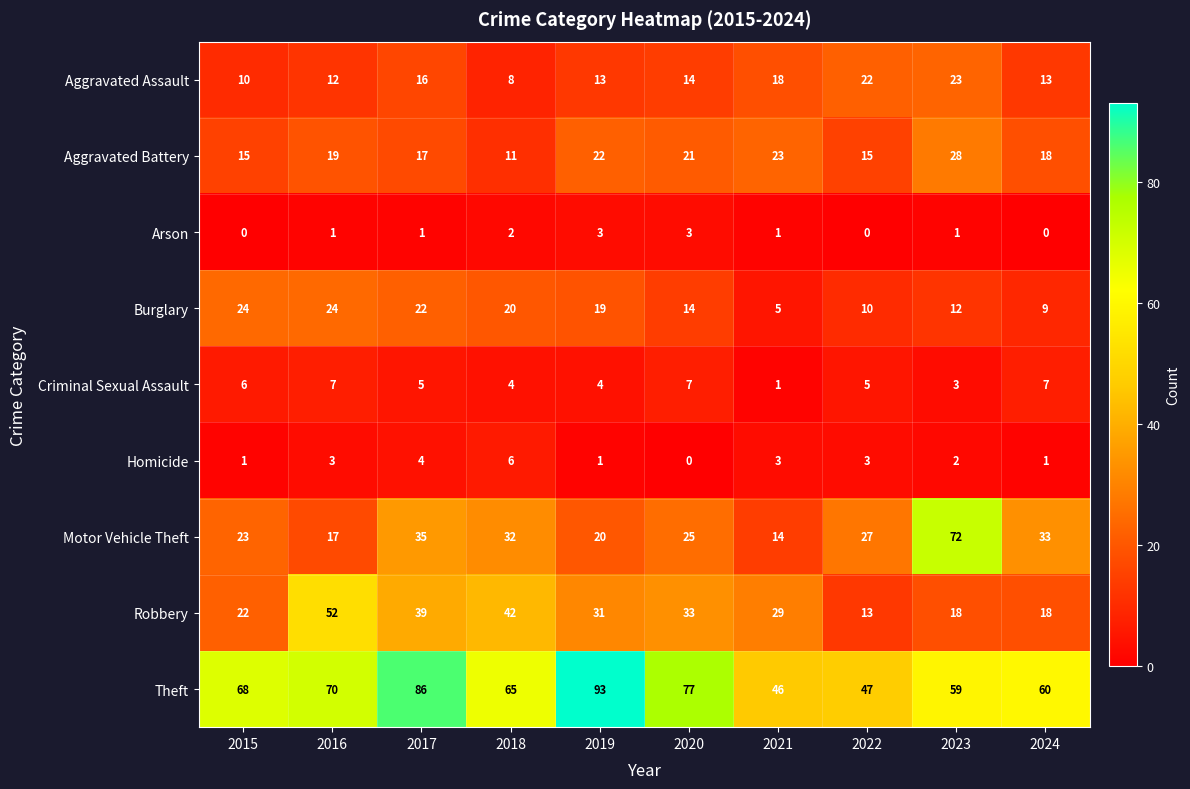

What is the sum of the Theft values at 2022 and 2024?

107